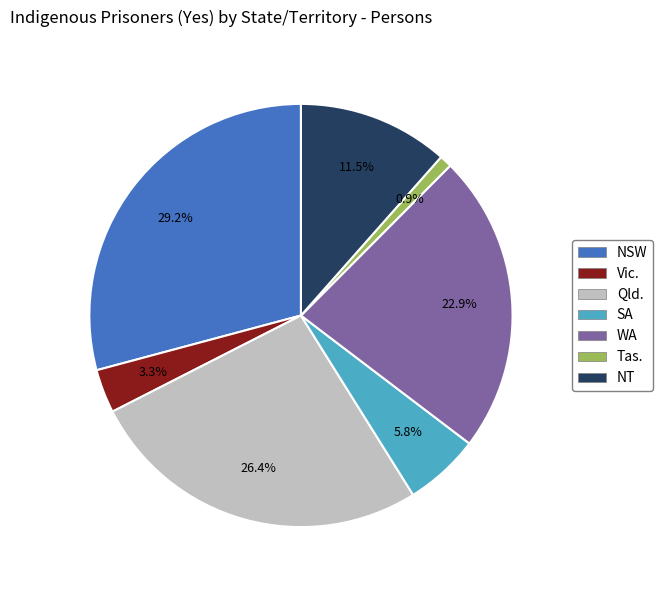

Is it true that Tas. is 10% of the pie?

False